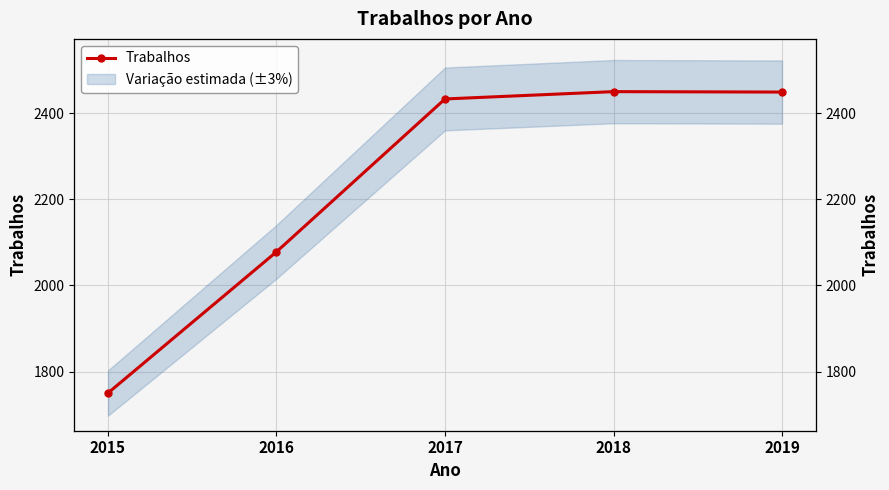

How many series are shown in this chart?

1